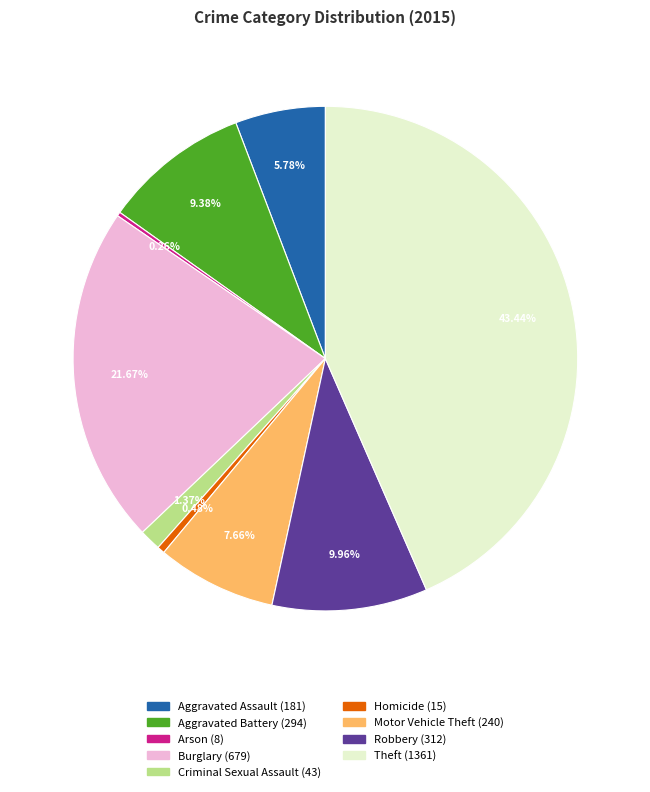

To the nearest percent, what is the difference between the largest and smallest slice percentages?

43%